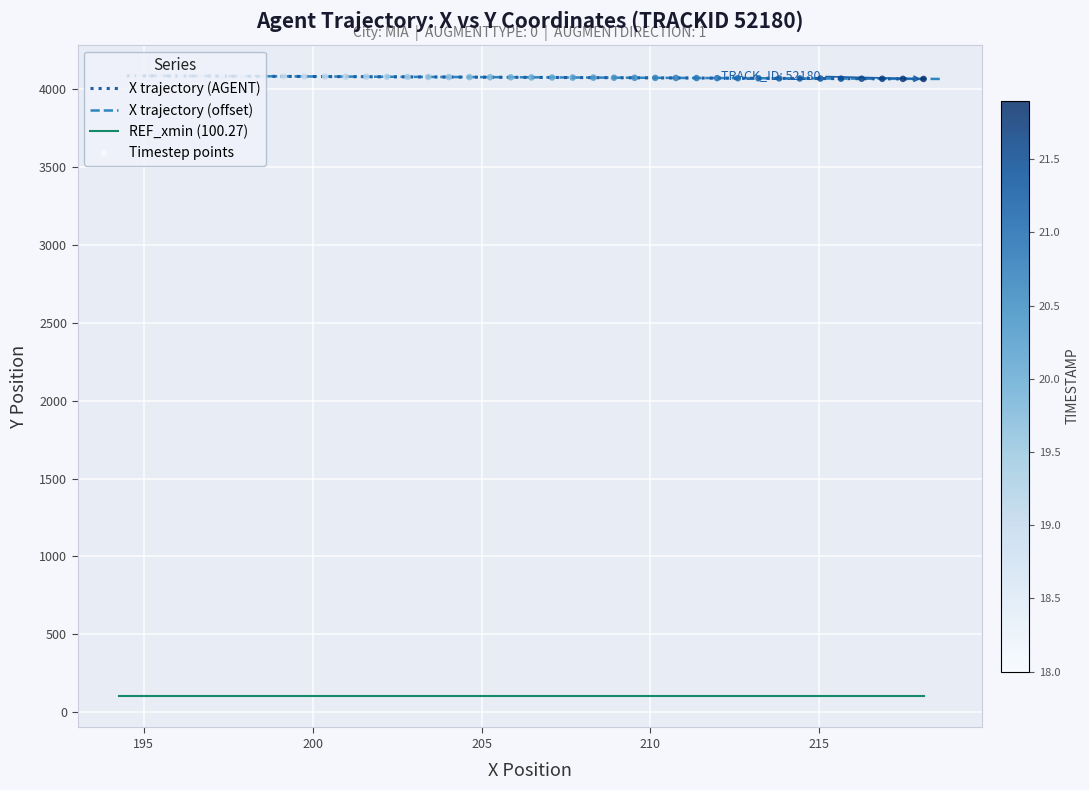

Which series has the widest spread of Y values?

X trajectory (AGENT)